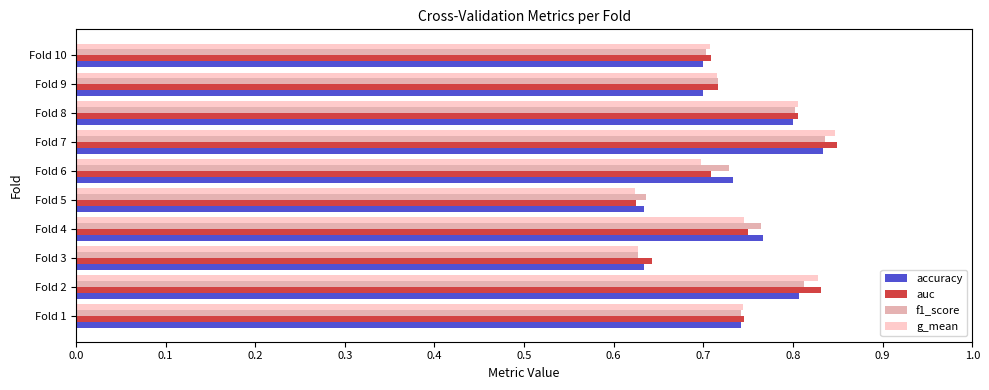

What is the total value across all series at Fold 1?

3.0